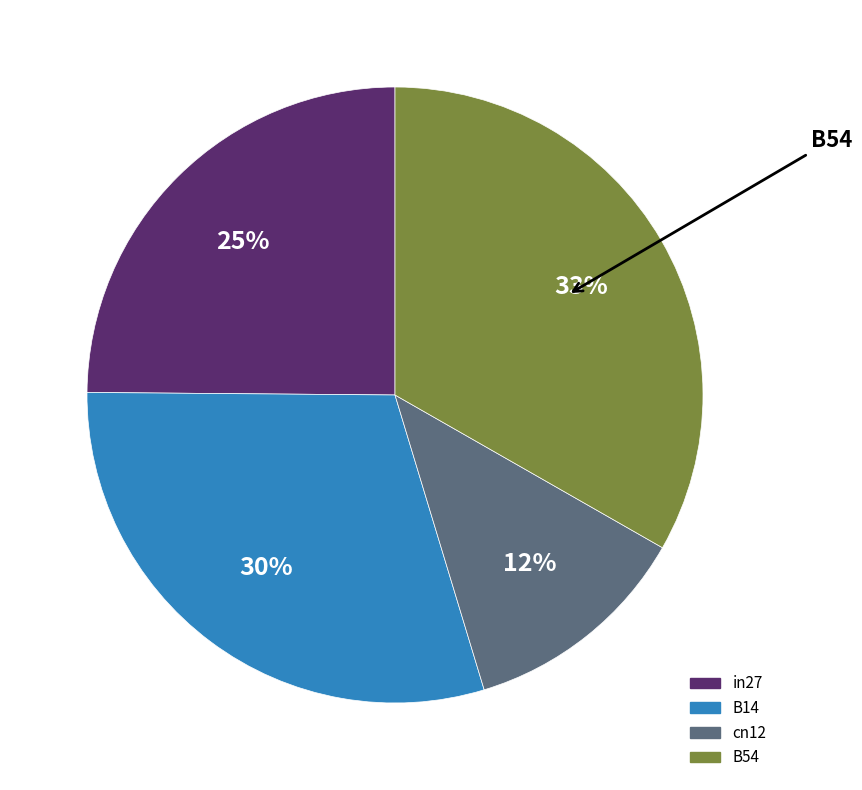

To the nearest percent, what is the difference between the largest and smallest slice percentages?

21%